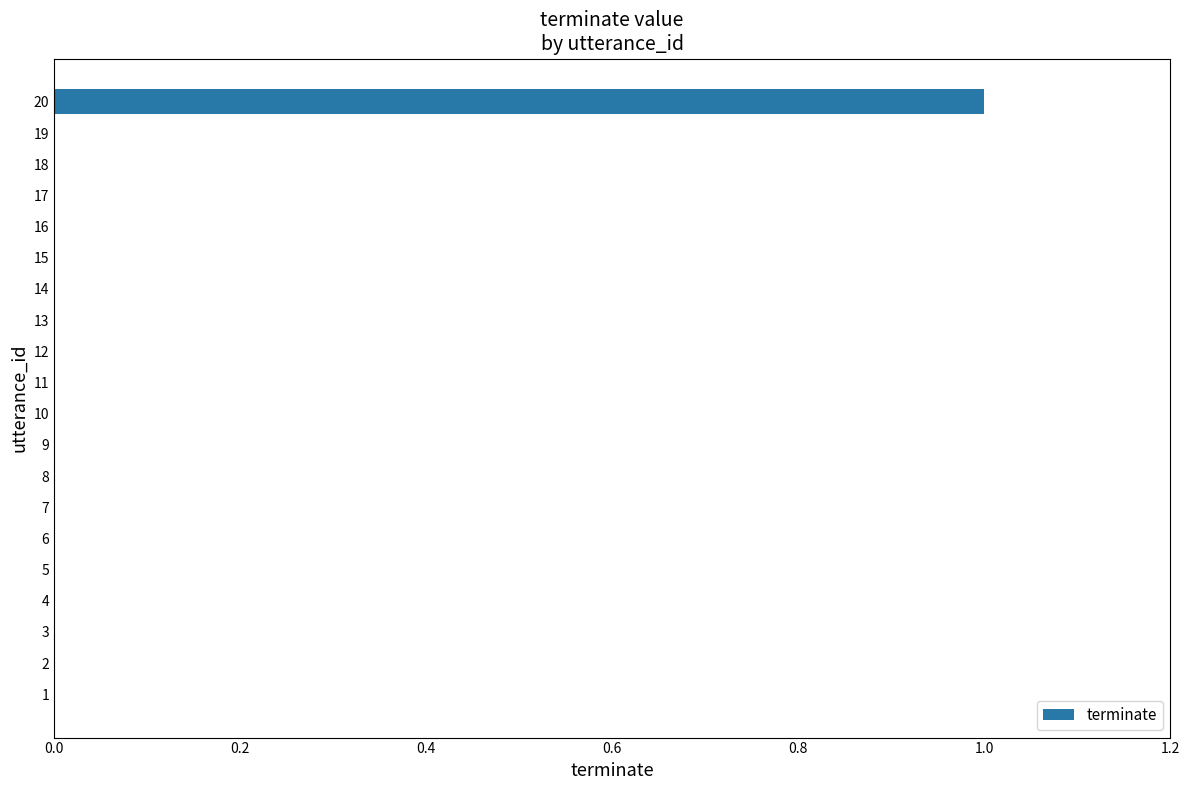

The value at 12 is 0. True or false?

True